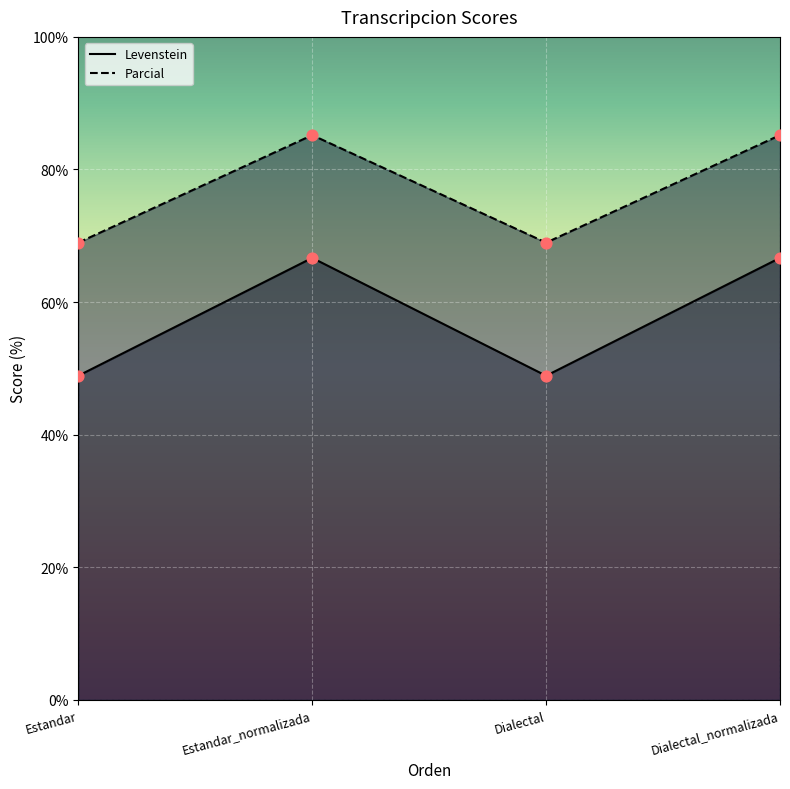

At how many categories does at least one series exceed 83?

2